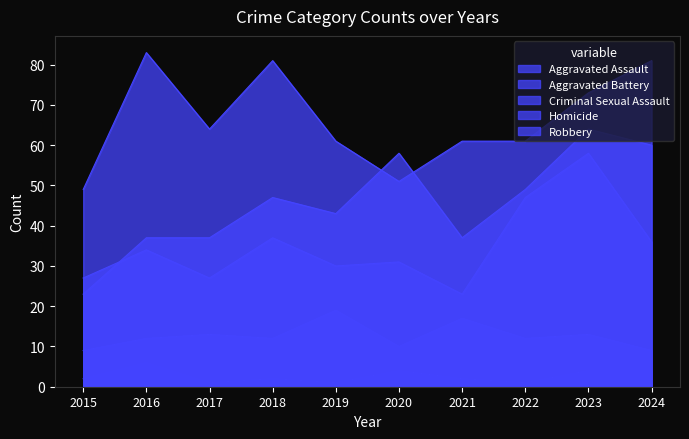

Rank the series by their maximum value, from highest to lowest.

Robbery, Aggravated Assault, Aggravated Battery, Criminal Sexual Assault, Homicide